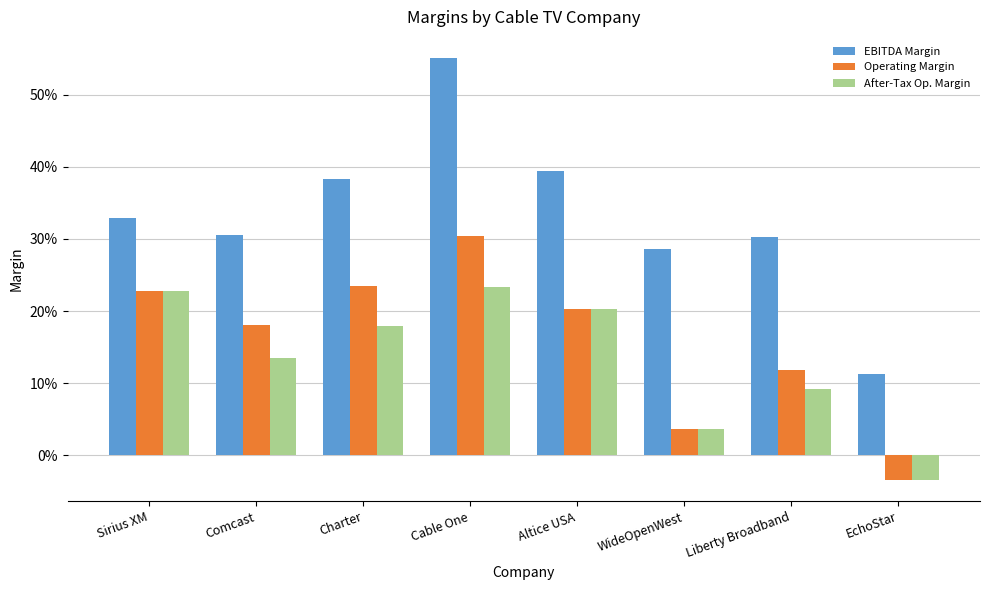

True or false: EBITDA Margin has a value of 0.4 at WideOpenWest.

False